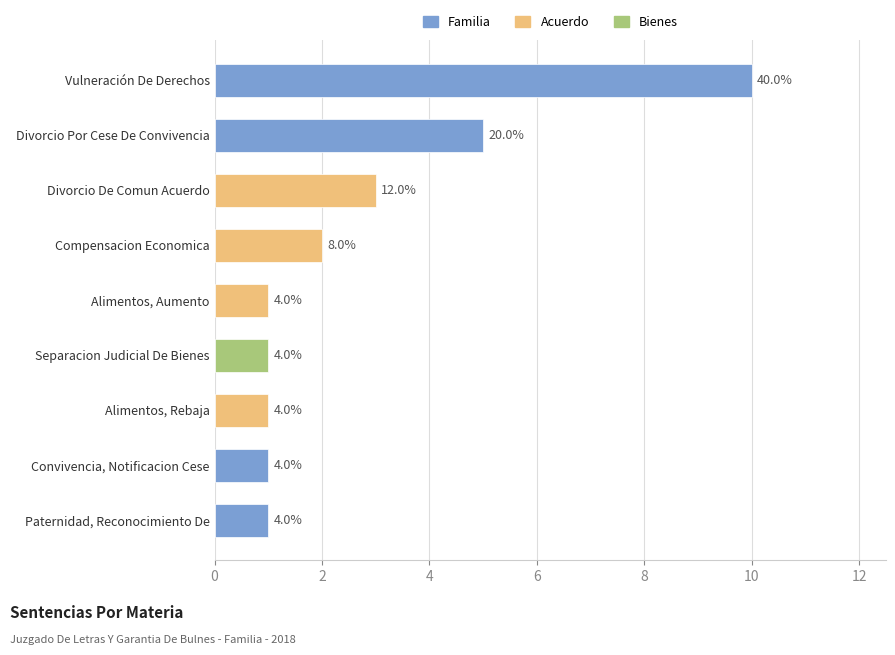

What is the difference between the values at Vulneración De Derechos and Convivencia, Notificacion Cese?

9